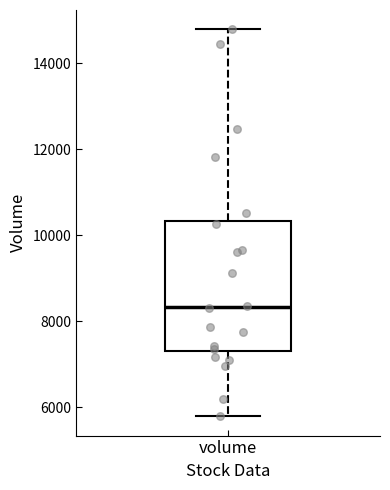

Read this box plot against the y-axis: the position of the median line, the range covered by the box, and the ends of both whiskers. The values are not printed on the chart, so give them approximately, as read against the axis.

median 8400, box 7400 to 10400, whiskers 5800 to 14800